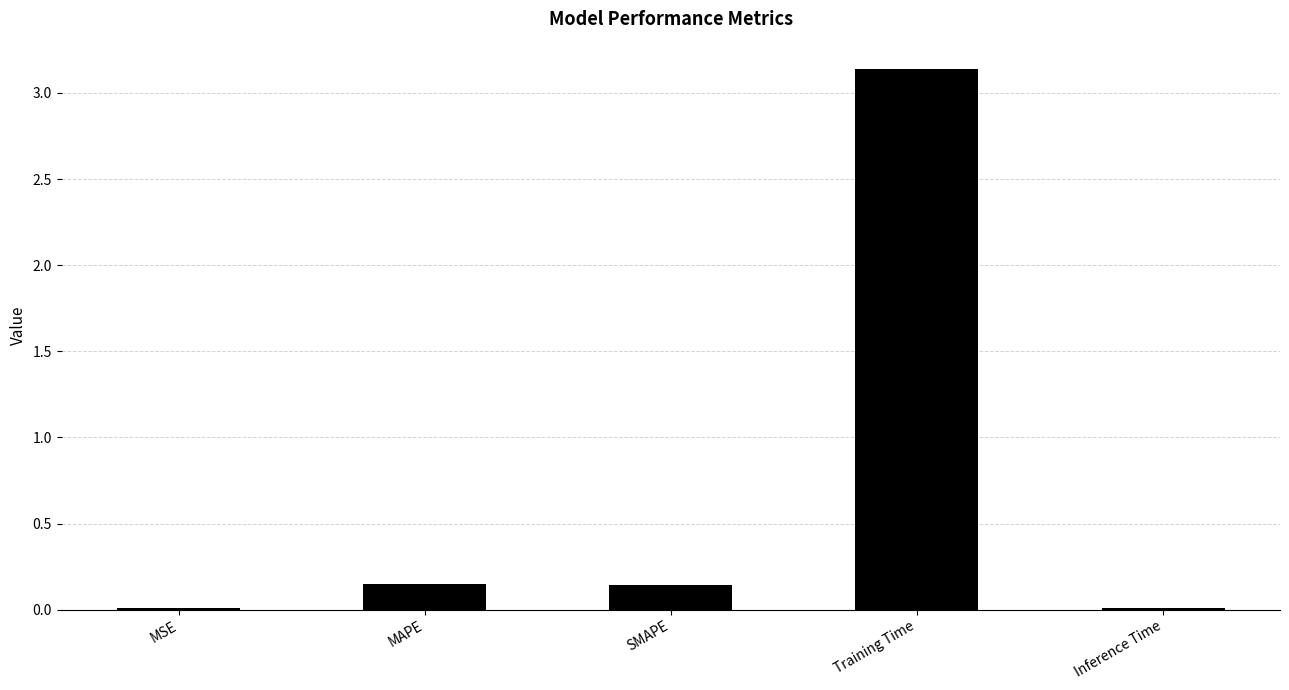

Which has a higher value, Training Time or SMAPE?

Training Time